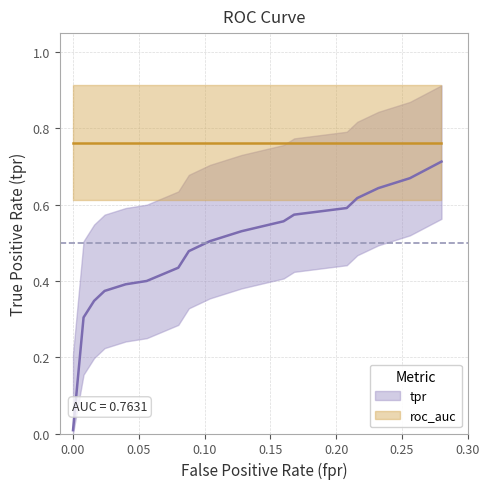

What is the label of the 6th point from the right?

14